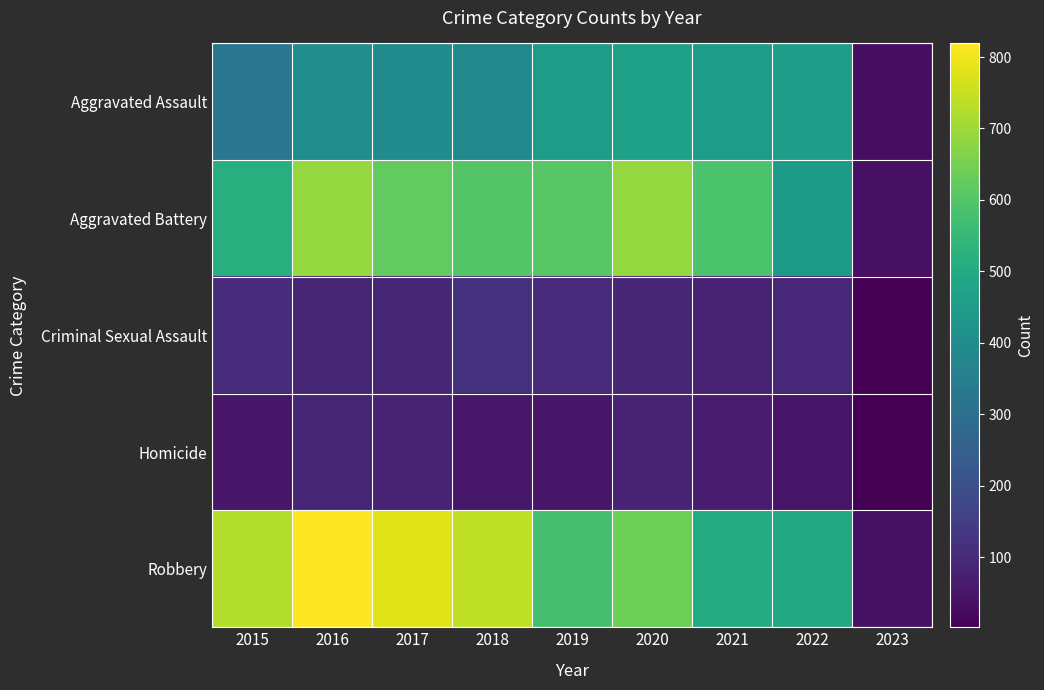

At which category is the sum across all series the highest?

2016